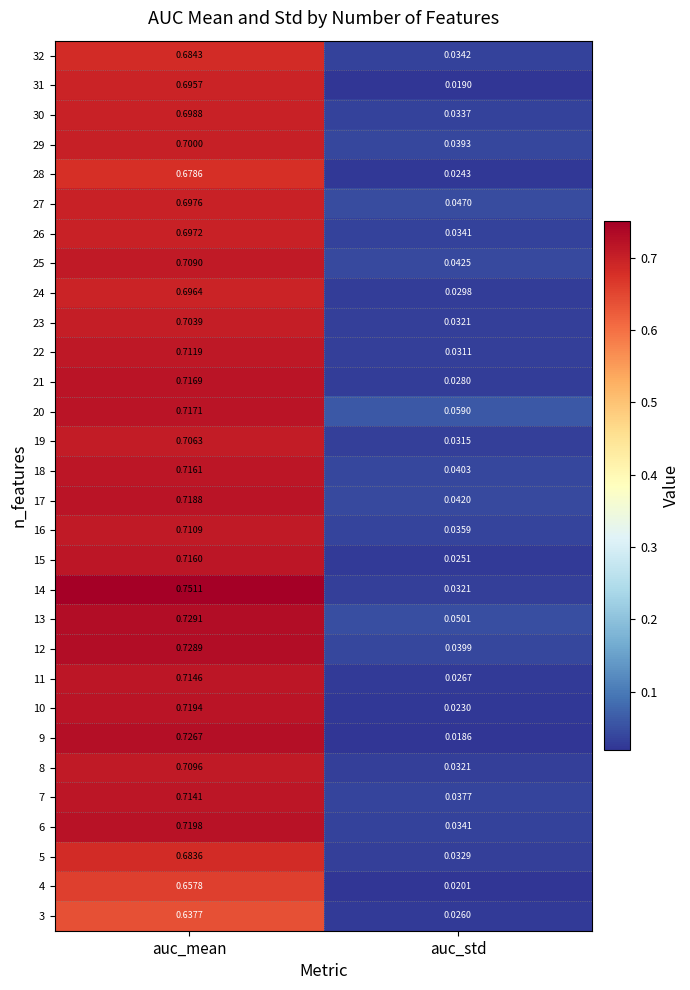

List the series in order of their peak value, highest first.

14, 13, 12, 9, 6, 10, 17, 20, 21, 18, 15, 11, 7, 22, 16, 8, 25, 19, 23, 29, 30, 27, 26, 24, 31, 32, 5, 28, 4, 3